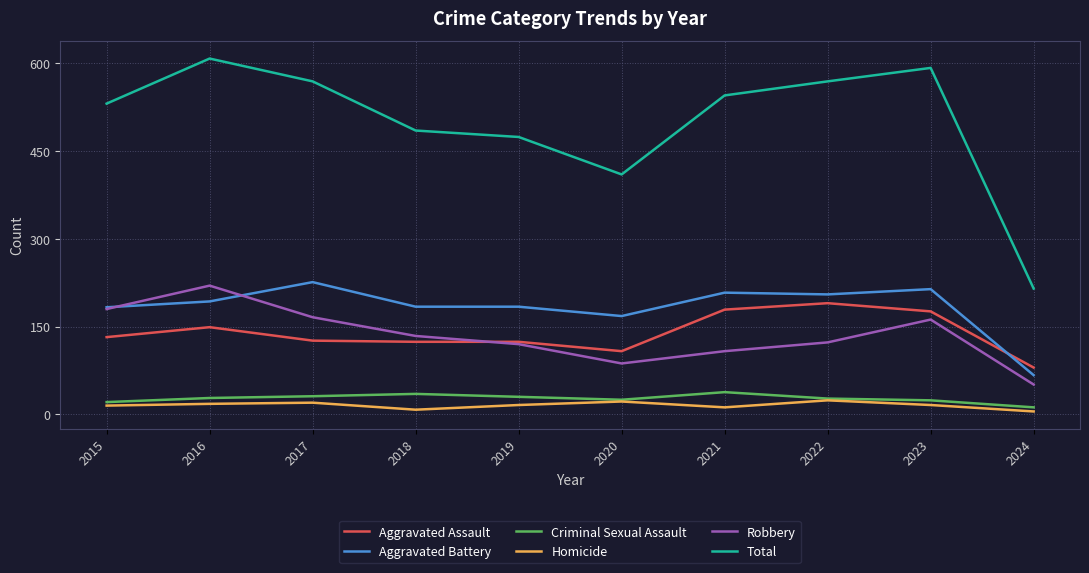

True or false: Total and Aggravated Assault intersect in this chart.

False